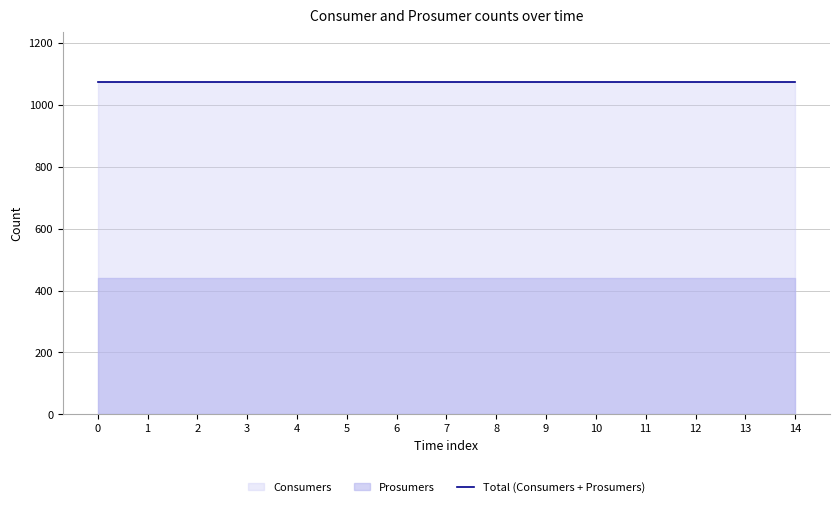

Reading left to right, what are all the values shown in this chart?

Consumers: 635	635	635	635	635	635	635	635	635	635	635	635	635	635	635
Prosumers: 440	440	440	440	440	440	440	440	440	440	440	440	440	440	440